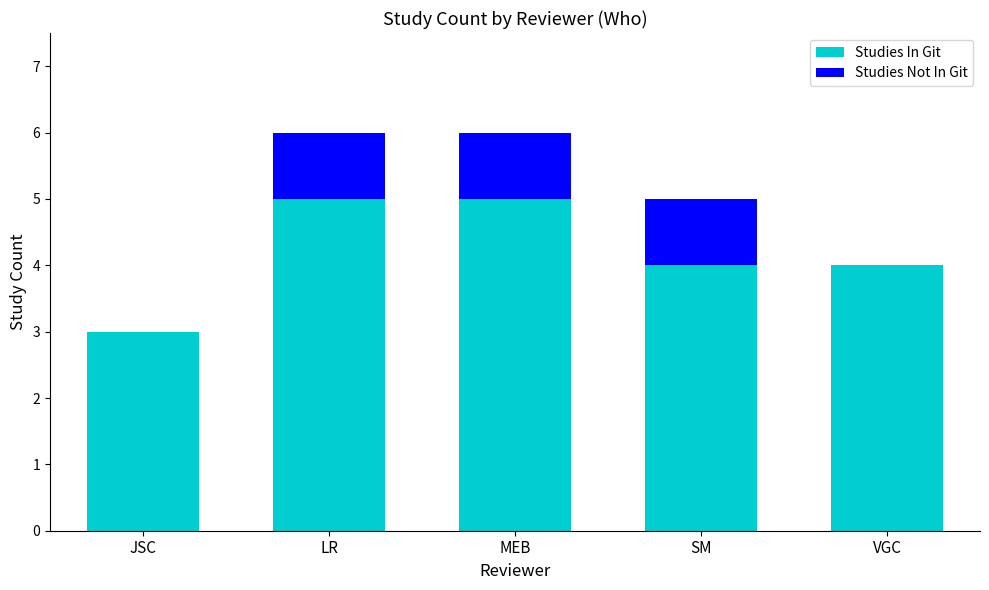

What is the sum of the Studies In Git values at JSC and MEB?

8